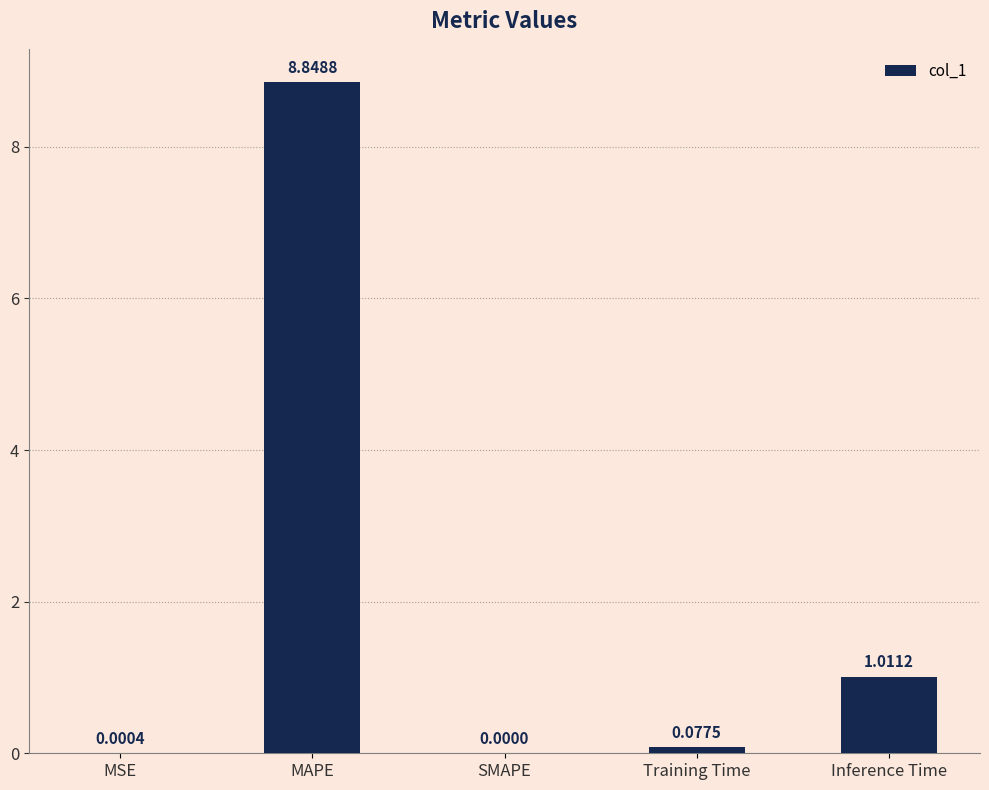

What is the sum of all values?

9.9